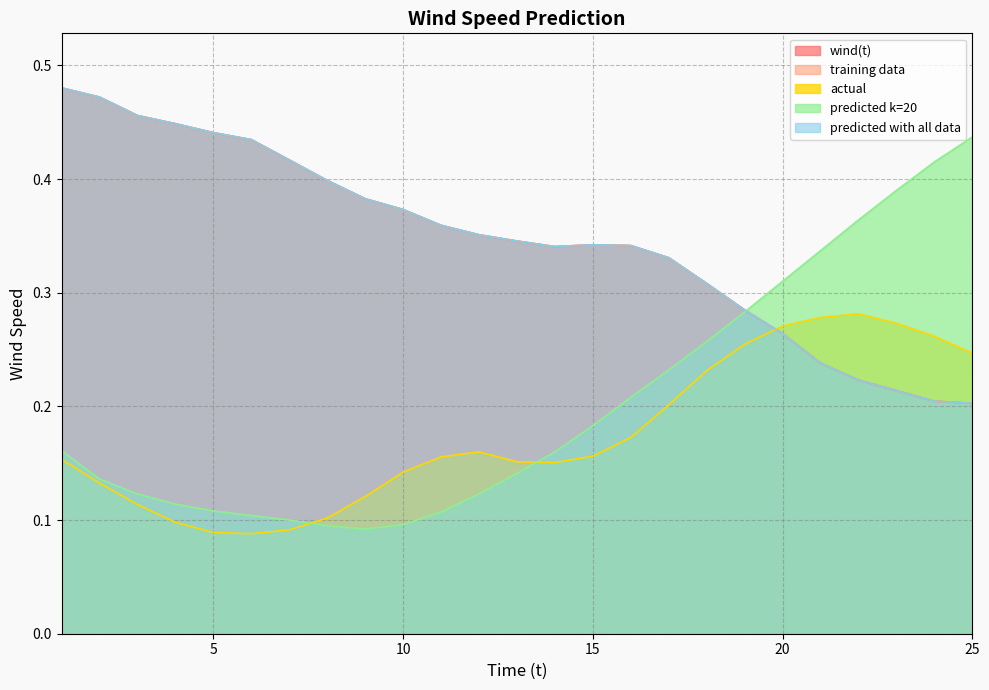

Which has a higher value, 9 or 23?

9